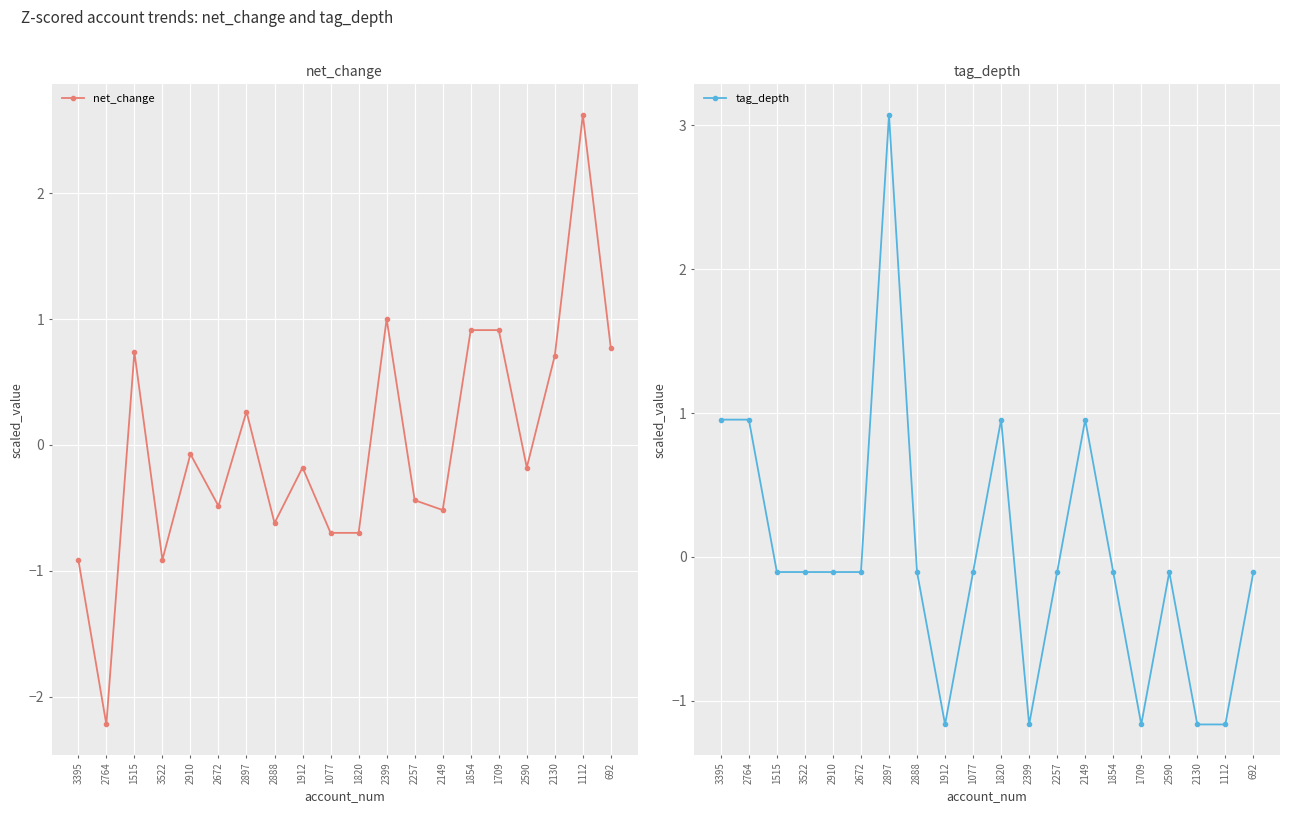

What is the difference between the net_change values at 692 and 1112?

1.9